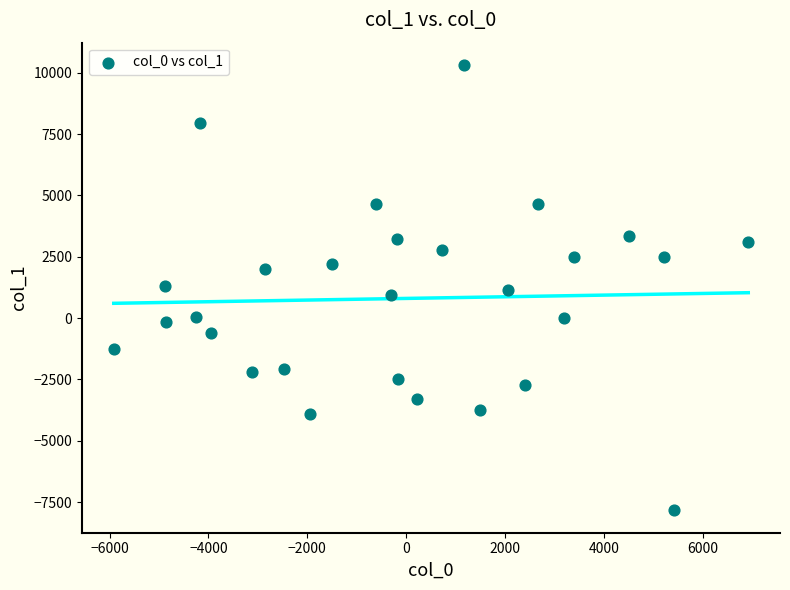

What is the range of Y values (max minus min)?

18163.0